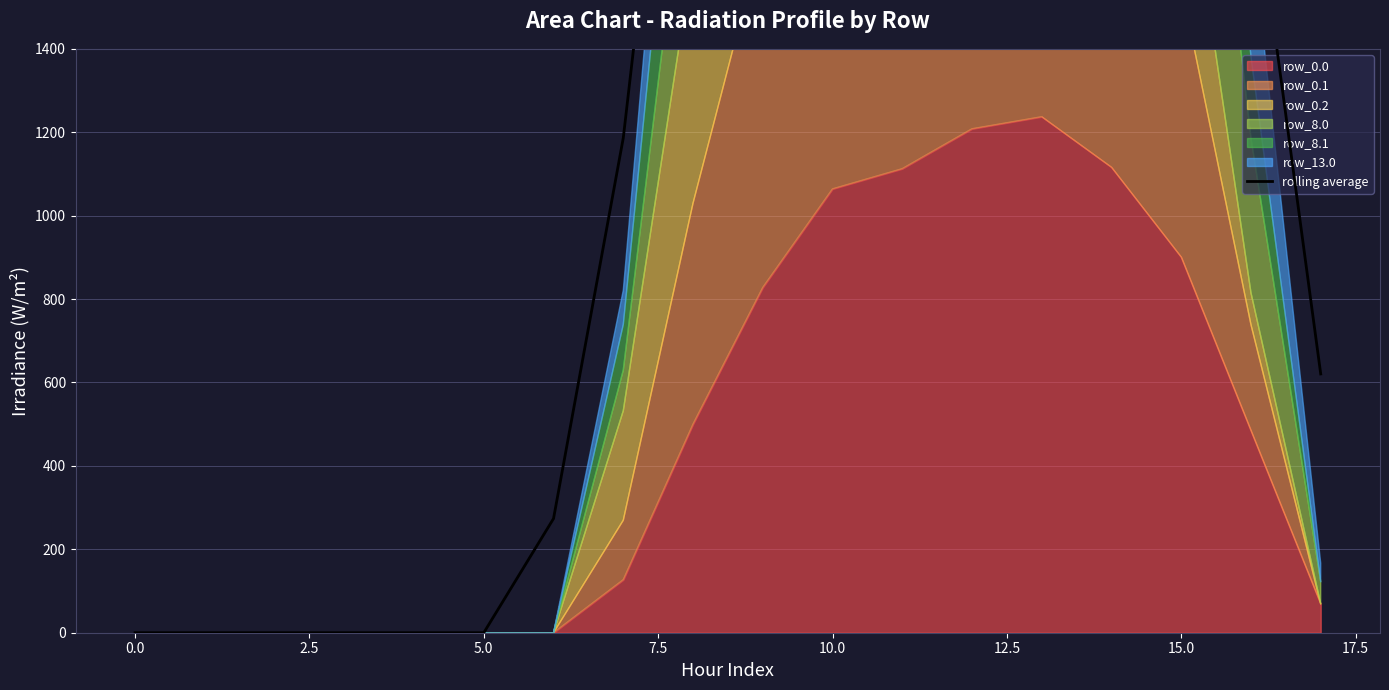

True or false: the data shows 0.0 at 0.0.

True